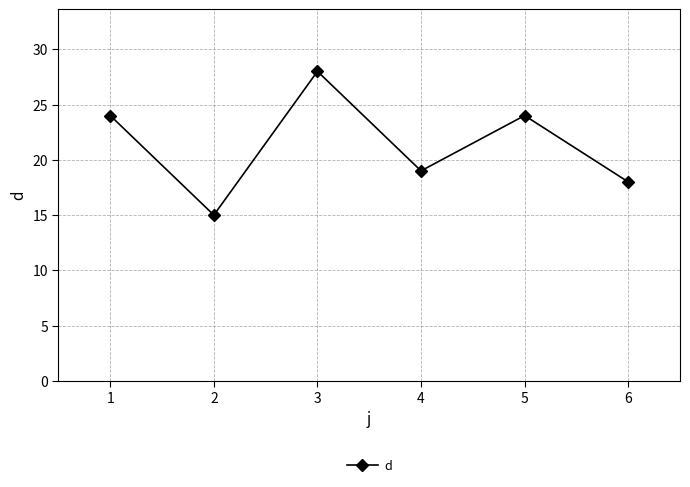

How many lines are shown in the chart?

1